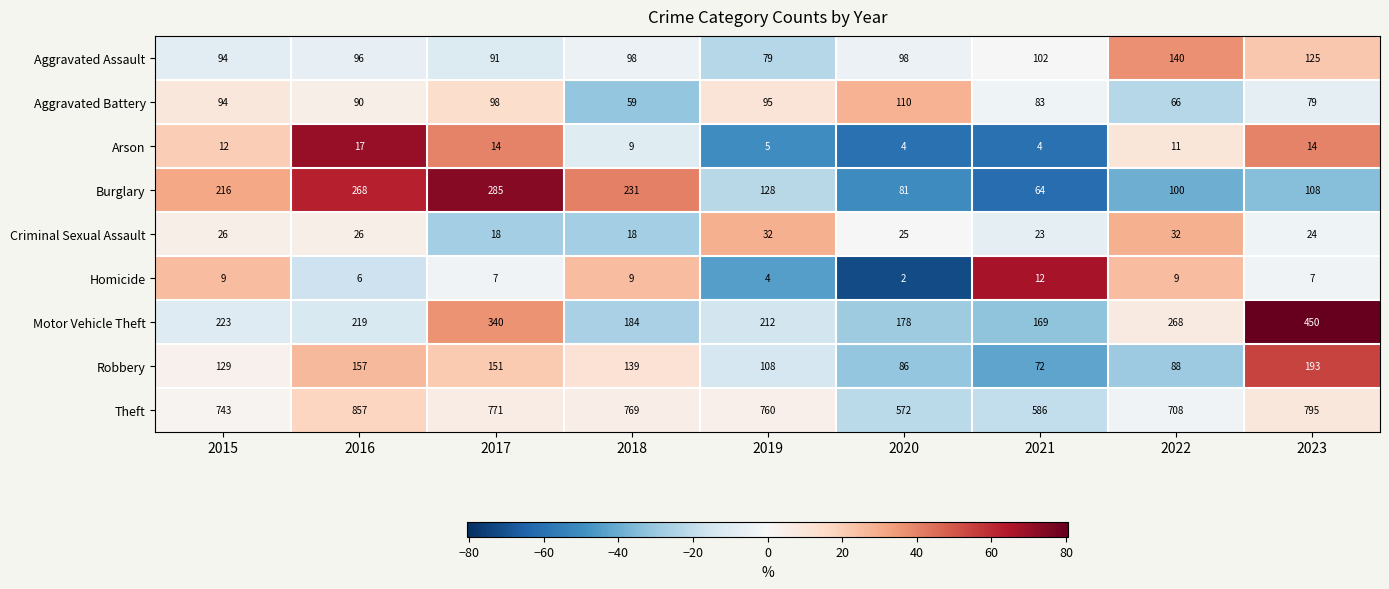

What is the total value across all series at 2018?

1516